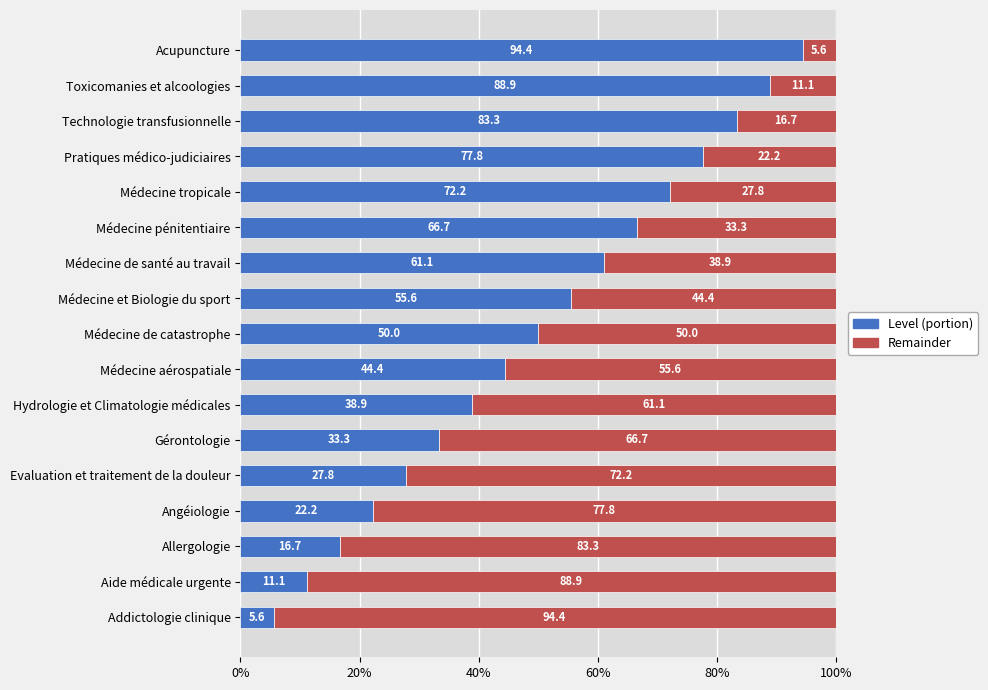

Read the Level (portion) value at Technologie transfusionnelle.

83.3